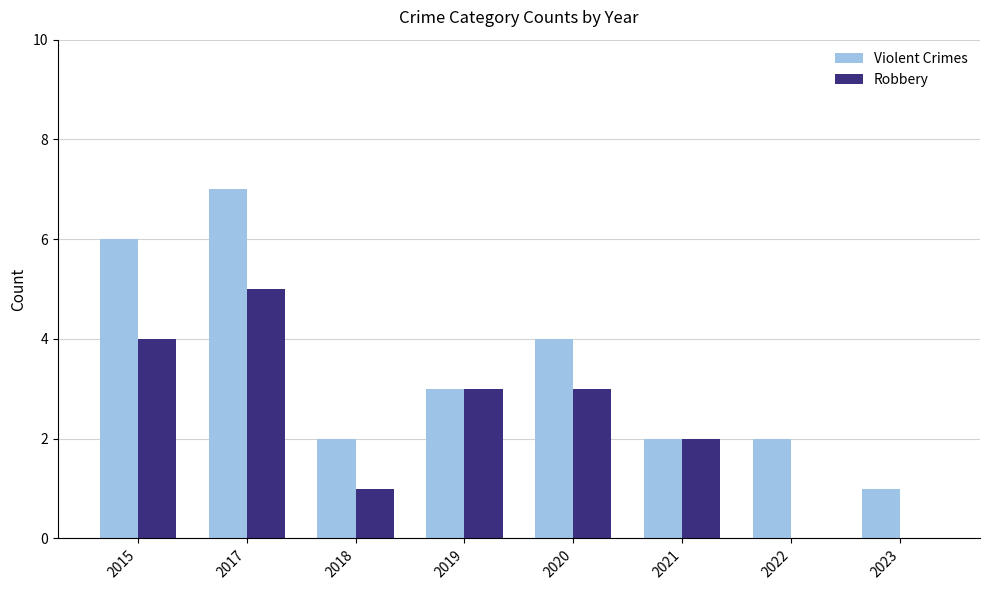

At which category does the chart reach its peak across all series?

2017